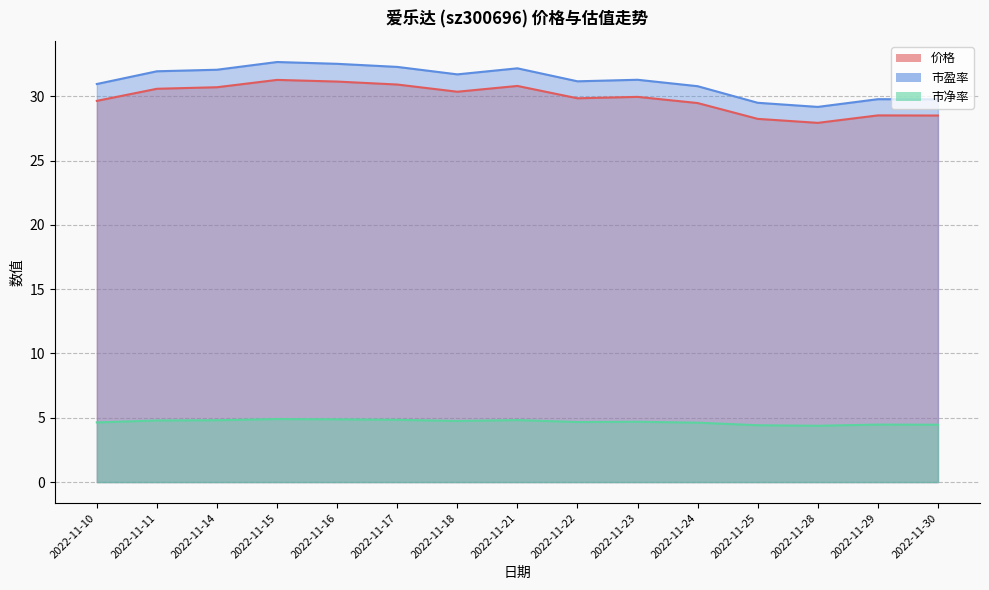

What is the difference between the 市盈率 values at 2022-11-29 and 2022-11-23?

1.5